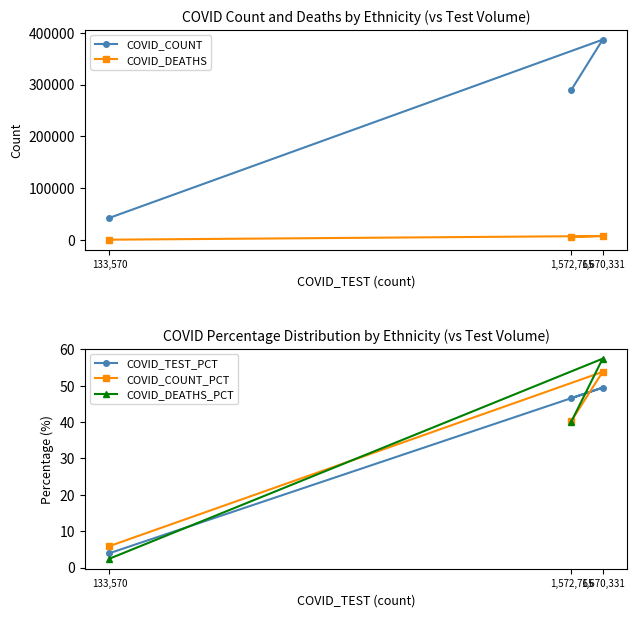

Rank the series by their maximum value, from lowest to highest.

COVID_TEST_PCT, COVID_COUNT_PCT, COVID_DEATHS_PCT, COVID_DEATHS, COVID_COUNT